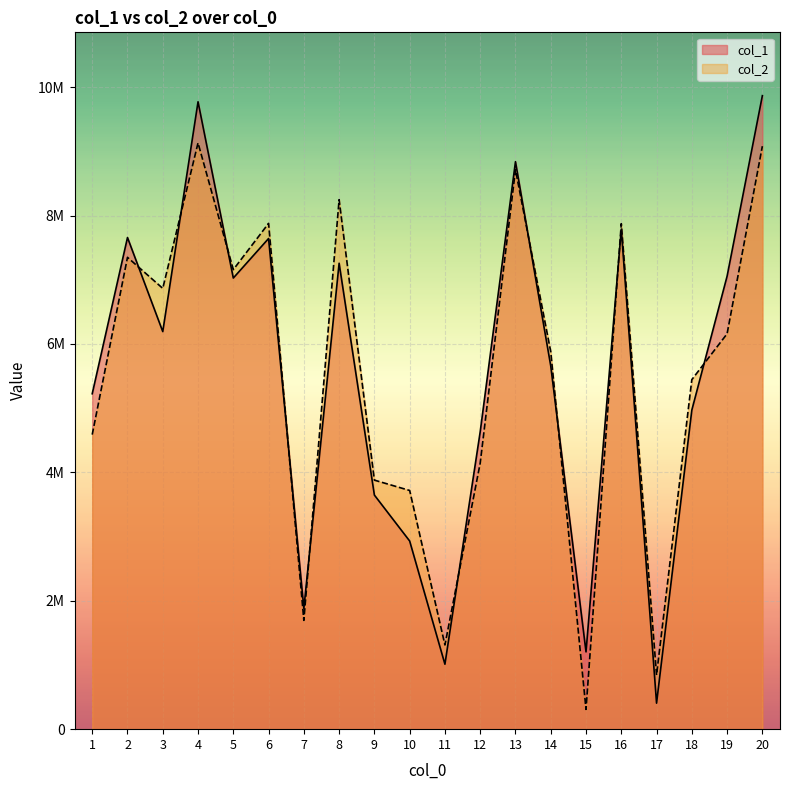

How many times do col_1 and col_2 cross each other?

10